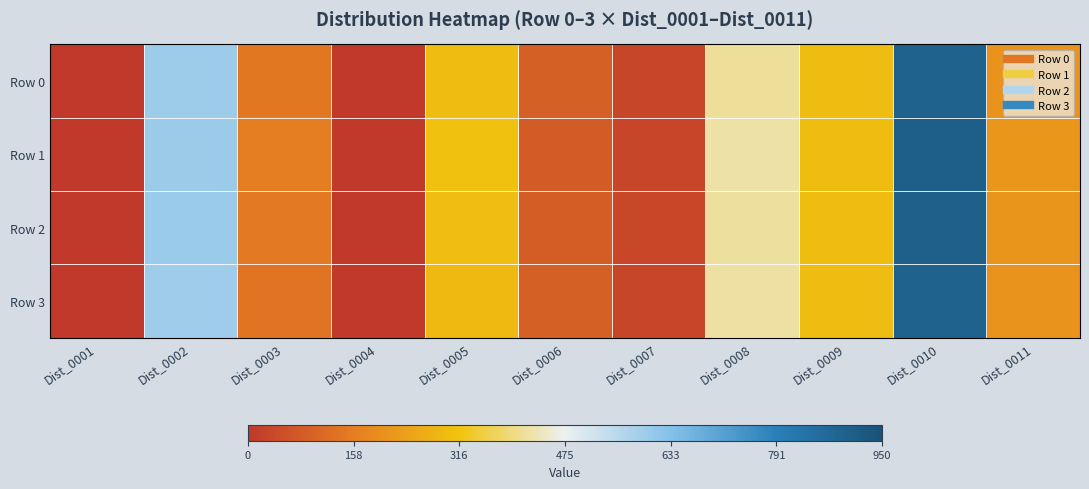

How many data points does each series have?

11